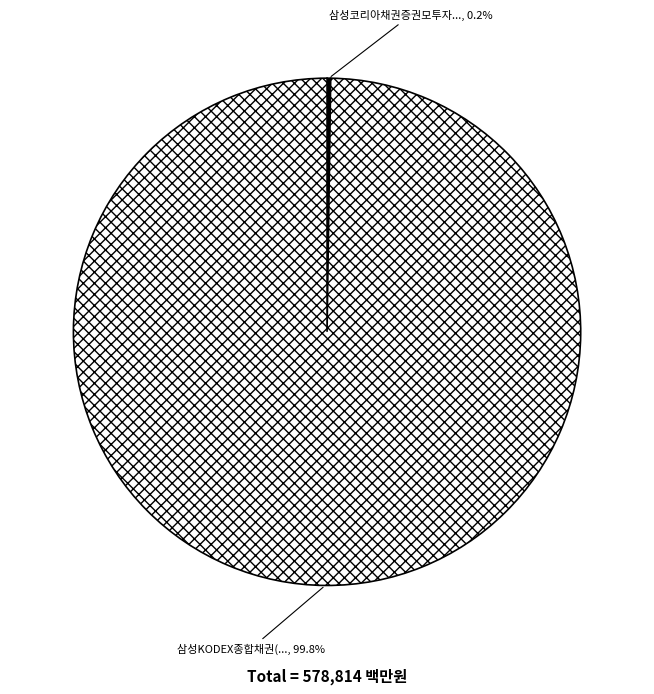

To the nearest percent, what is the average slice percentage?

50%